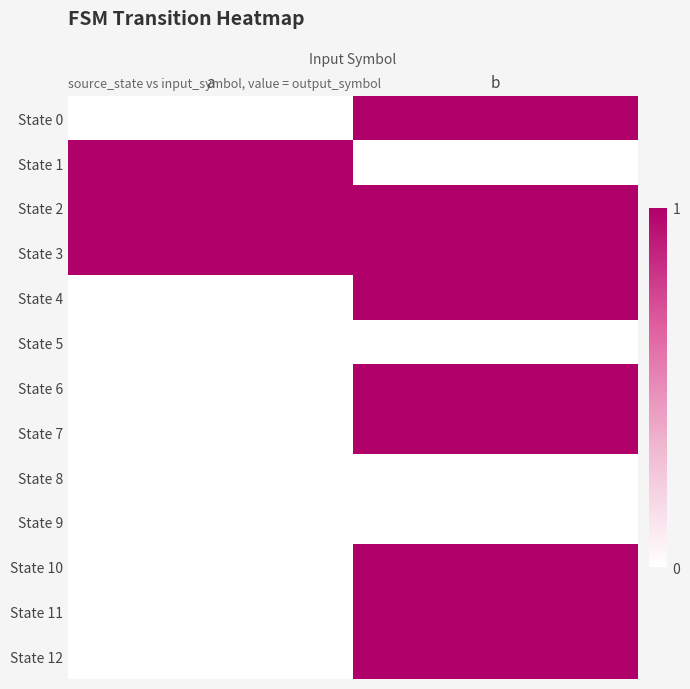

Reading left to right, transcribe all the data shown in this chart.

State 0: a=0	b=1
State 1: a=1	b=0
State 2: a=1	b=1
State 3: a=1	b=1
State 4: a=0	b=1
State 5: a=0	b=0
State 6: a=0	b=1
State 7: a=0	b=1
State 8: a=0	b=0
State 9: a=0	b=0
State 10: a=0	b=1
State 11: a=0	b=1
State 12: a=0	b=1